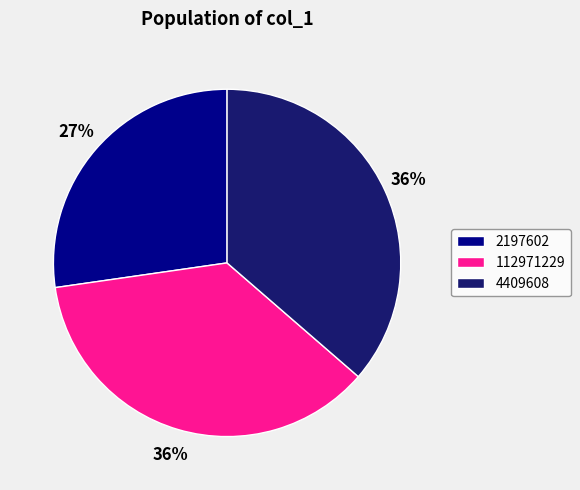

Does 112971229 represent more than half of the total?

No